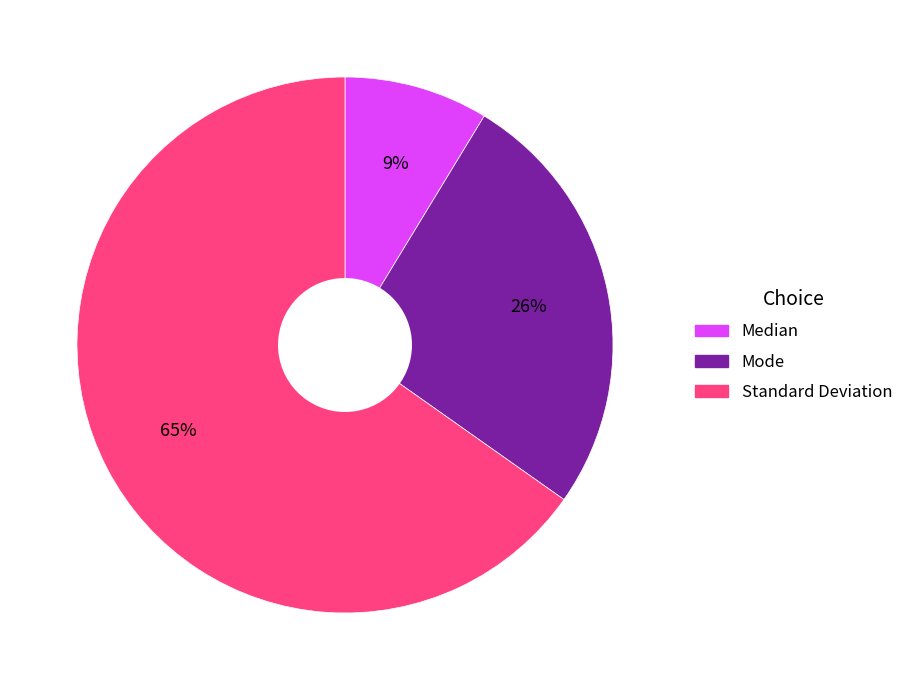

Is the sum of Mode and Median greater than half?

No